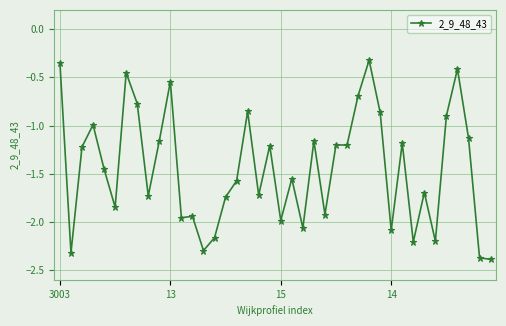

What is the value of the 14th point from the left?

-2.3